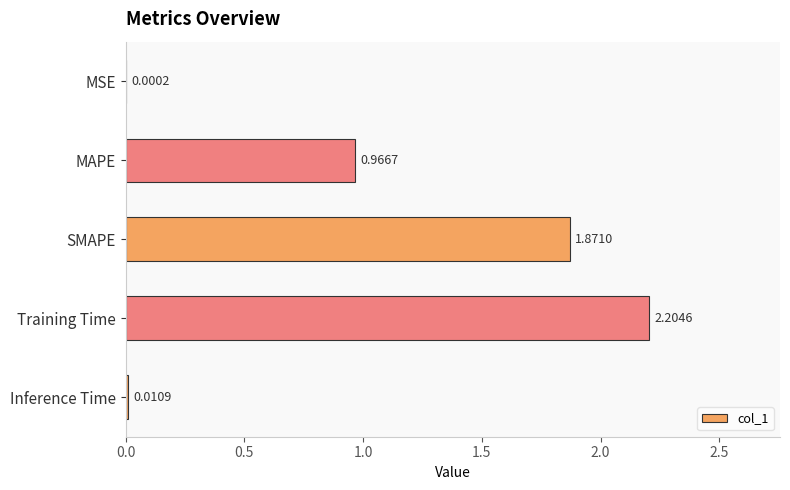

What is the change in value from SMAPE to Training Time?

+0.3